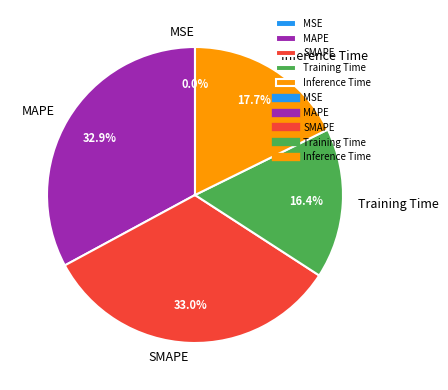

To the nearest percent, what is the average slice percentage?

20%